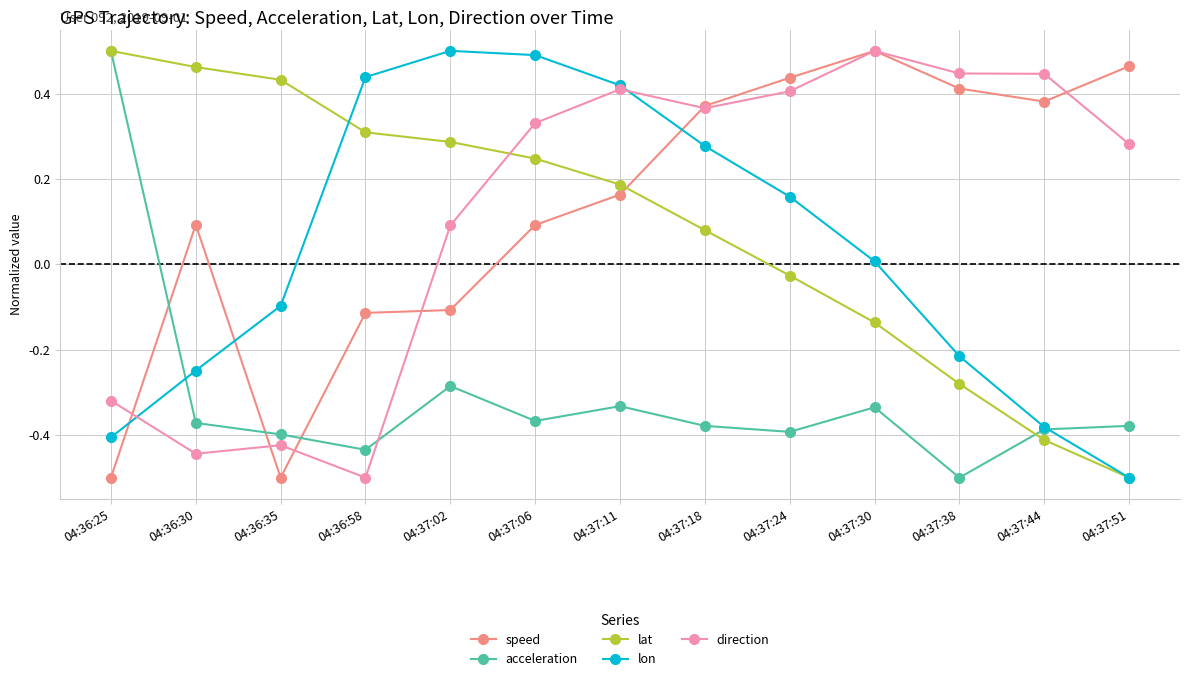

How many lines are shown in the chart?

5